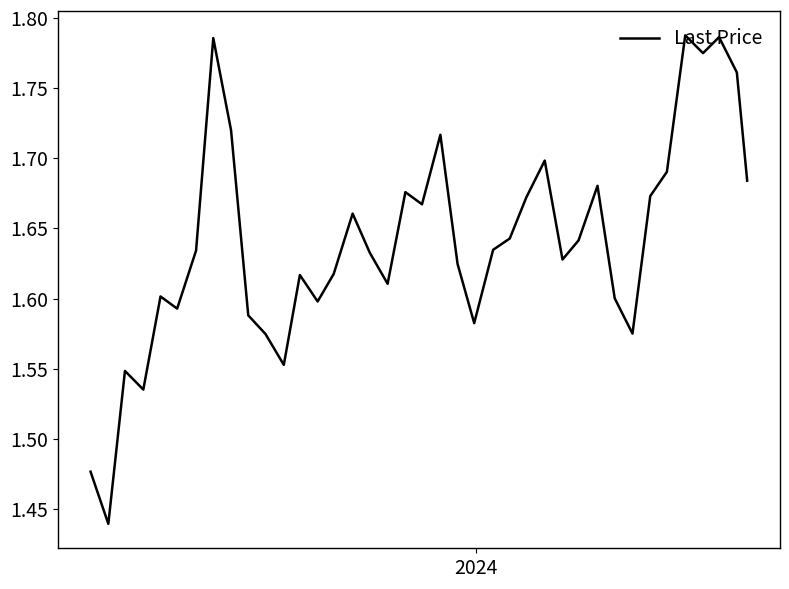

What is the difference between the maximum and minimum values?

0.3